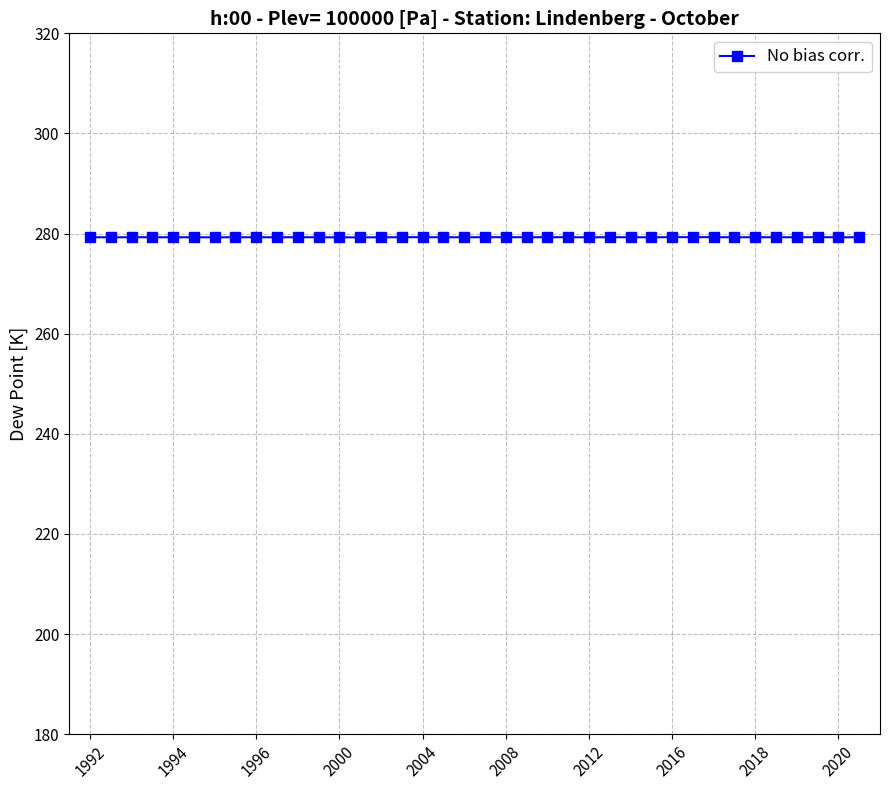

What is the minimum value shown in the chart?

279.2